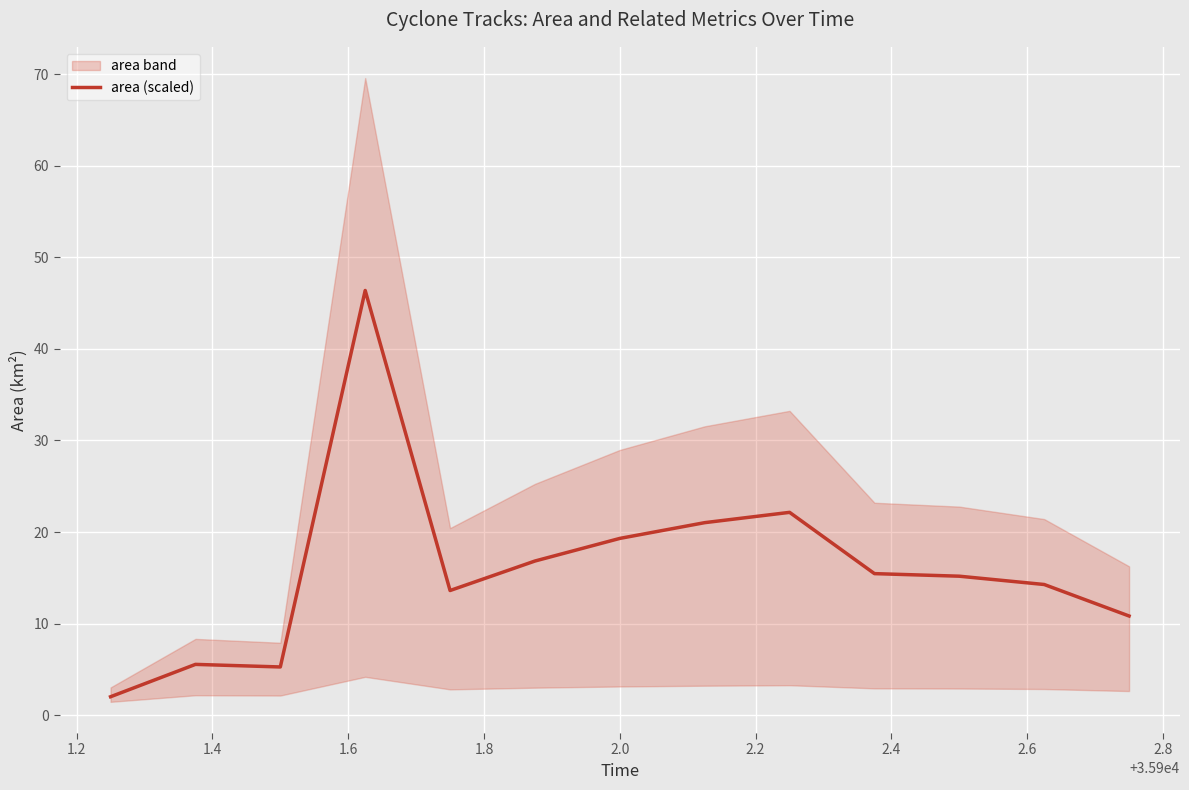

True or false: the data has more than 2 interior local peaks.

True